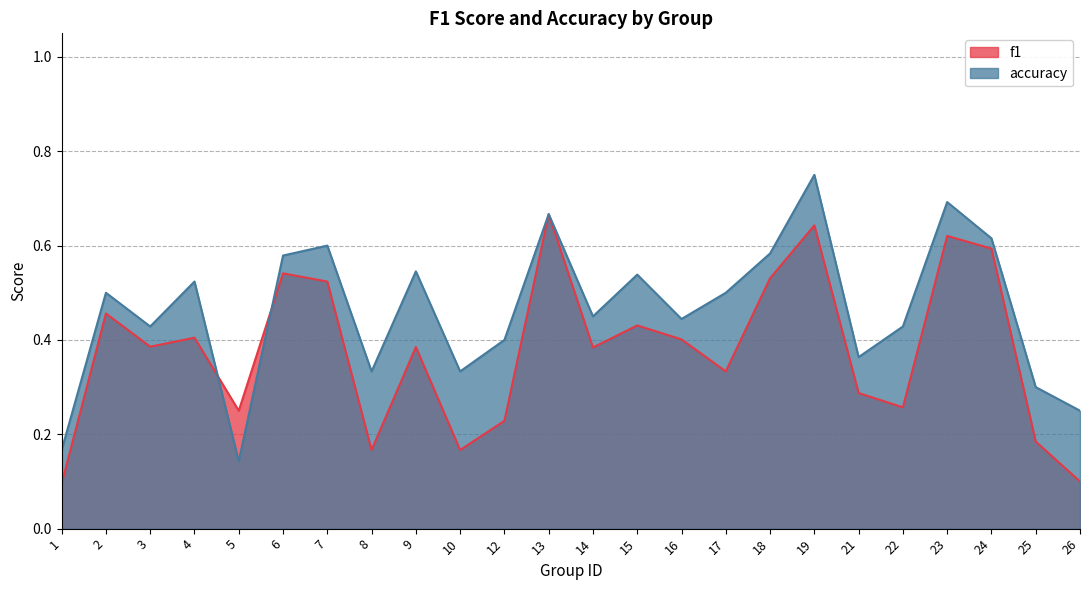

True or false: f1 has more than 1 interior local peaks.

True